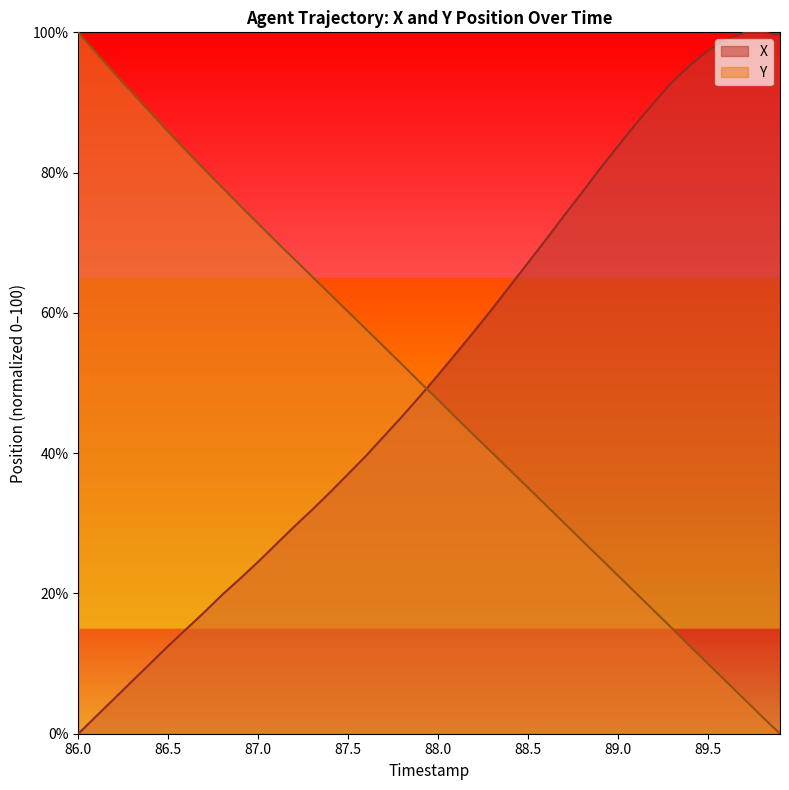

Is it true that Y equals 47.6 at 88.0?

True